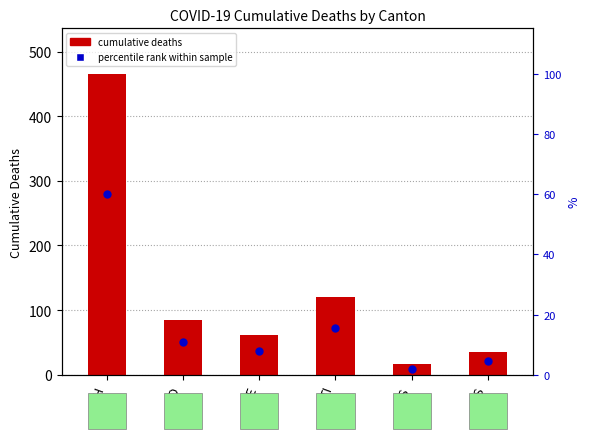

Approximately how many times larger is the value at CH compared to VD?

5.5